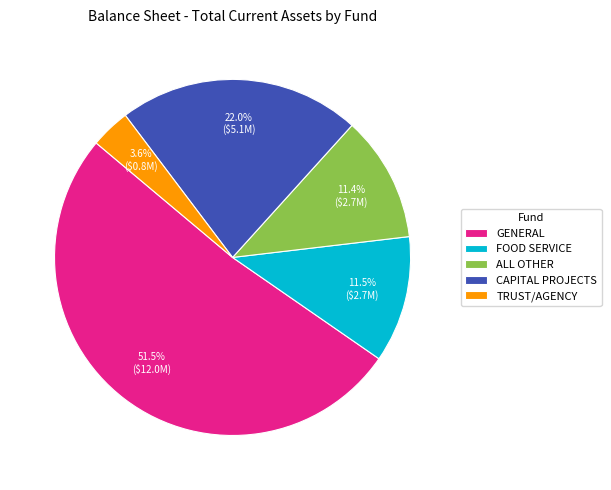

Which slice is the smallest?

TRUST/AGENCY